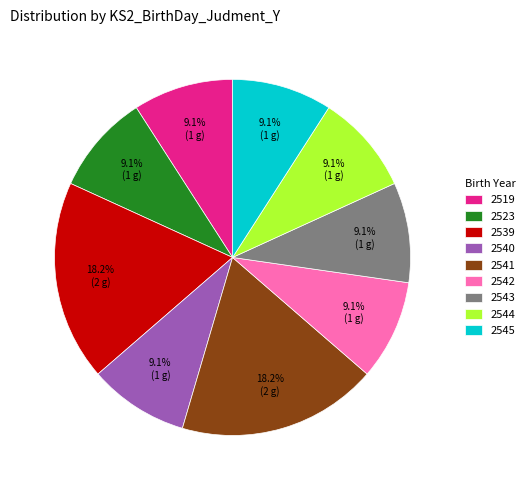

Is there any slice that represents more than half of the pie?

No